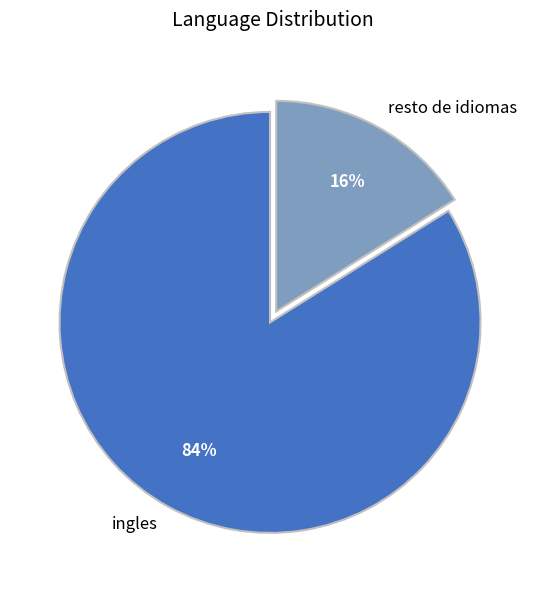

Between ingles and resto de idiomas, which is larger?

ingles